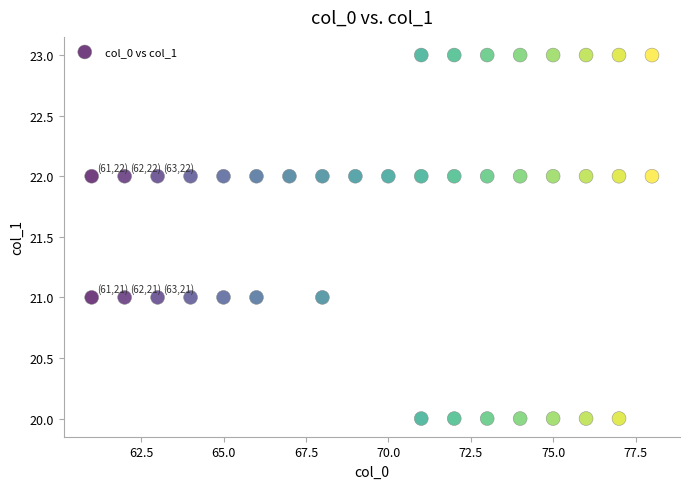

What is the range of Y values (max minus min)?

3